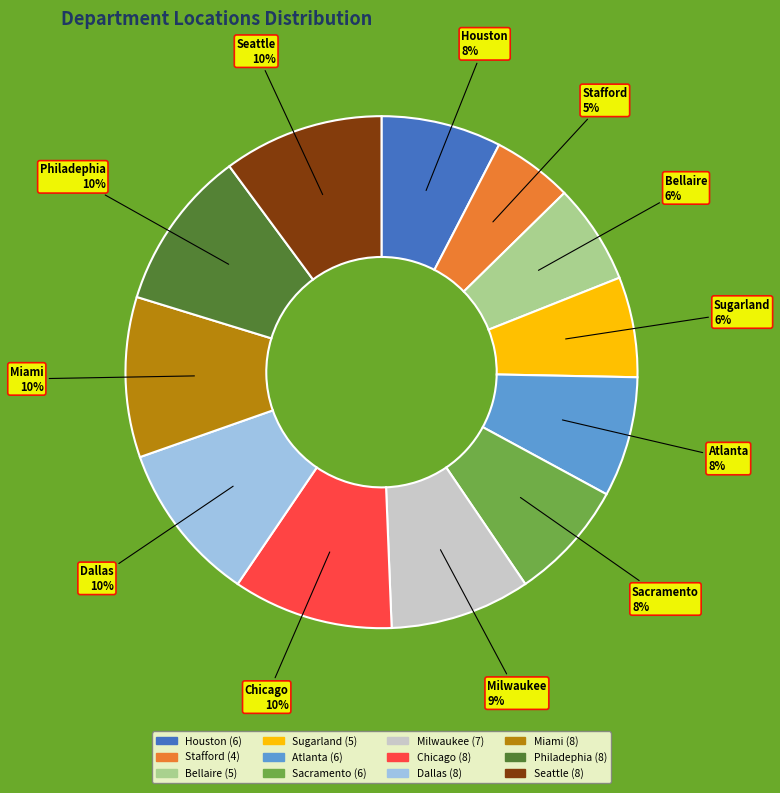

Is there a majority slice in this chart?

No